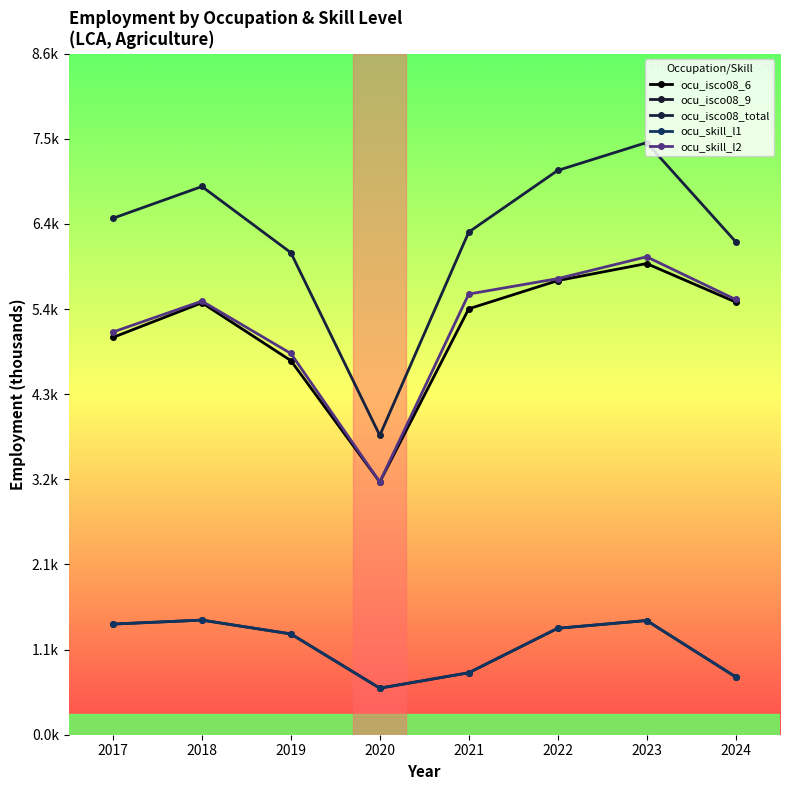

What is the maximum value for ocu_isco08_6?

5.9